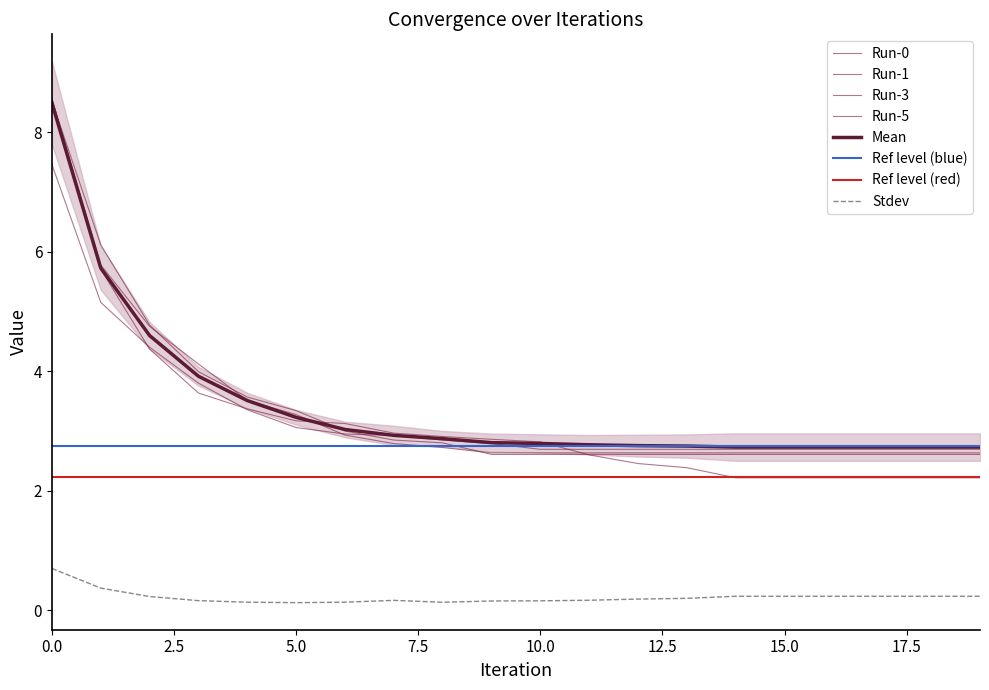

Which series has the largest total across all categories?

Mean